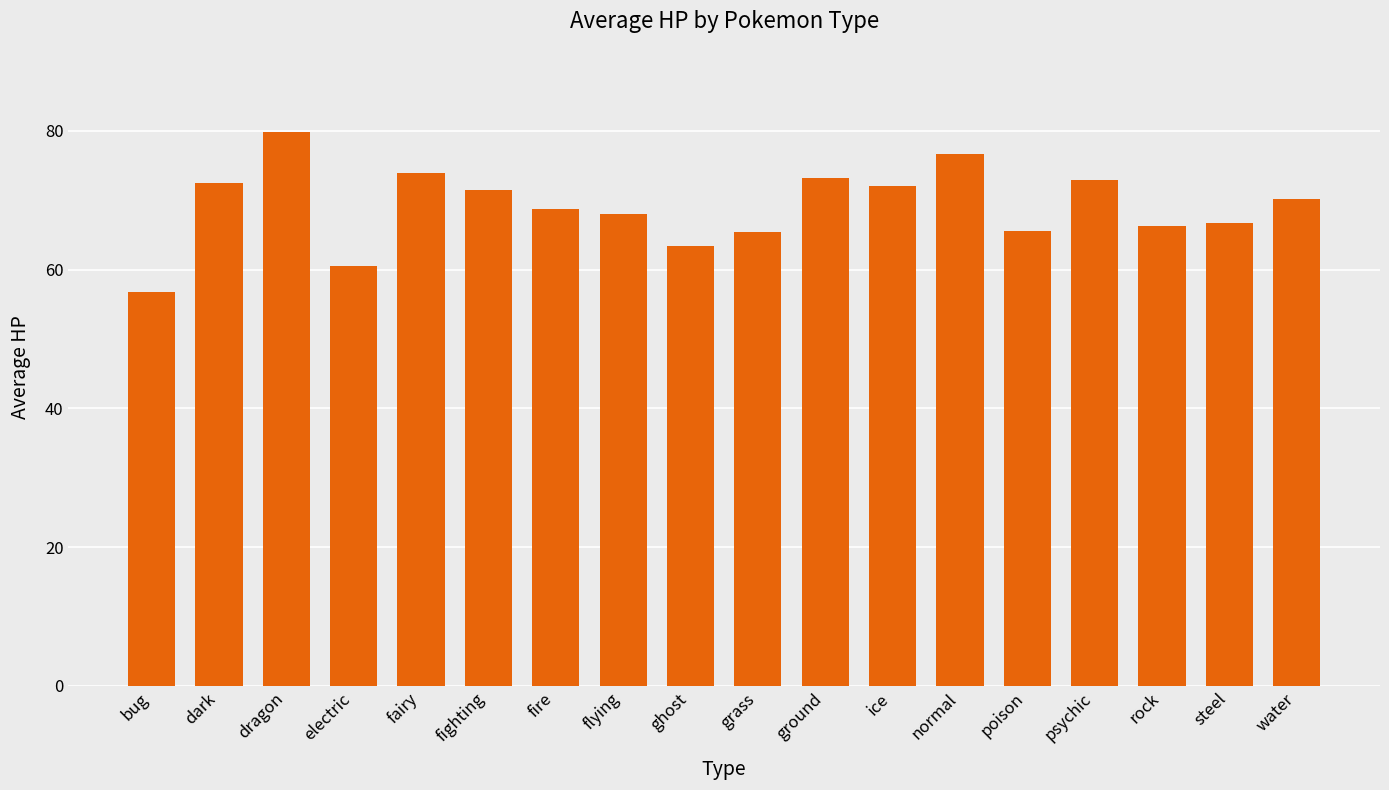

What is the difference between the maximum and minimum values?

23.1